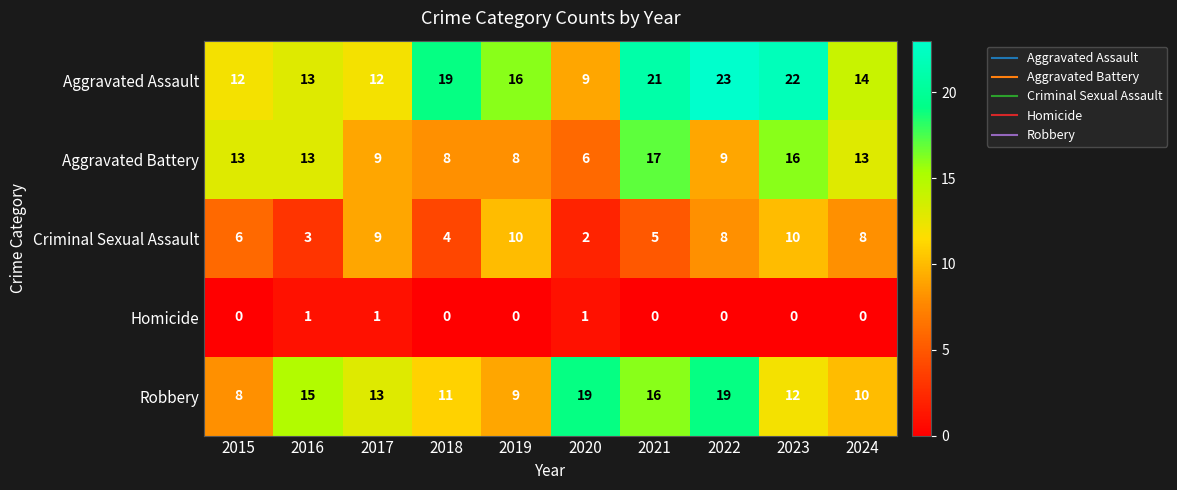

List the series in order of their peak value, highest first.

Aggravated Assault, Robbery, Aggravated Battery, Criminal Sexual Assault, Homicide